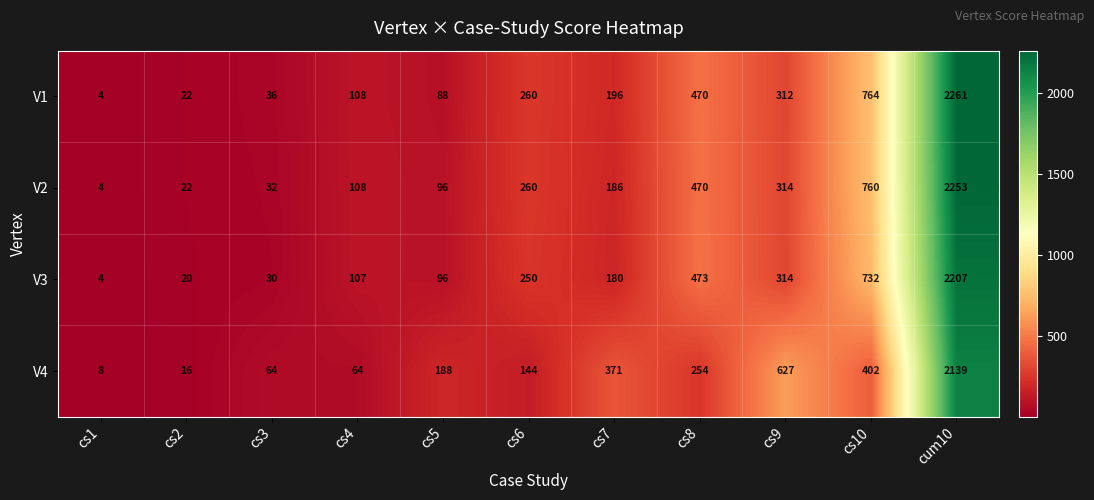

At which label does V2 first exceed 186?

cs6